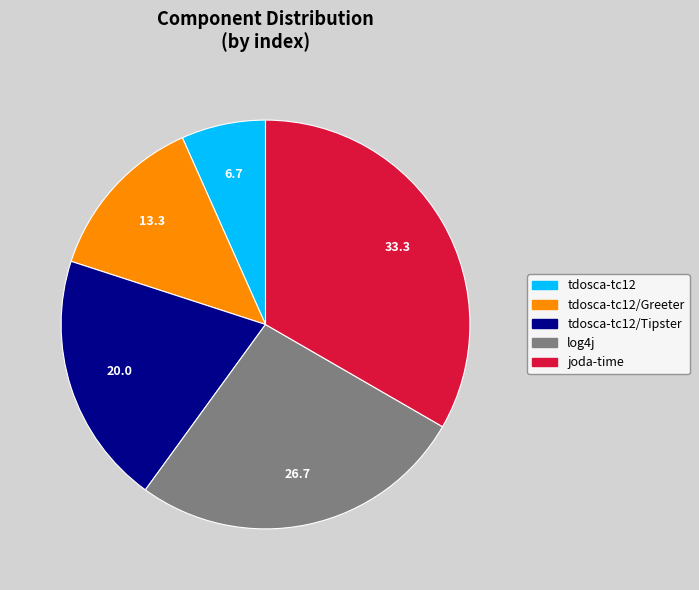

What is the smallest slice in the pie chart?

tdosca-tc12